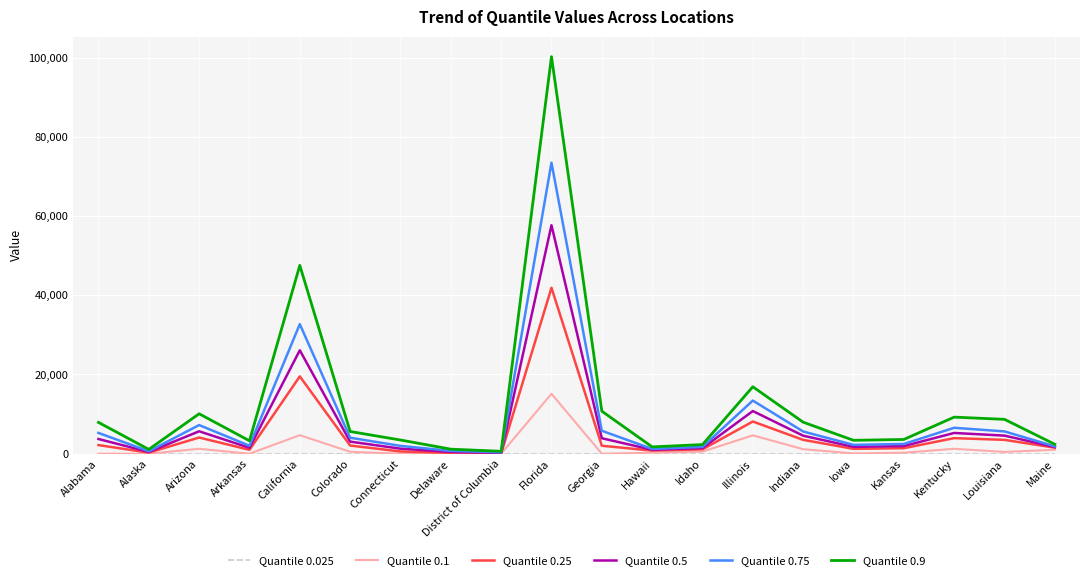

At which category is the sum across all series the highest?

Florida